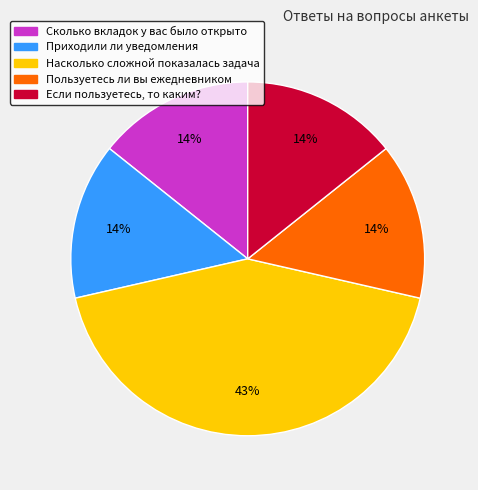

Does Если пользуетесь, то каким? represent more than half of the total?

No